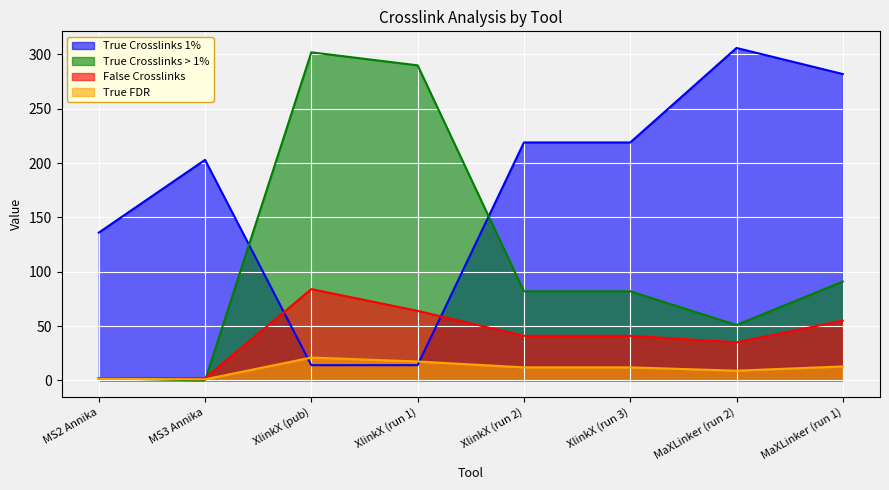

True or false: False Crosslinks has a value of 2.0 at MS3 Annika.

True